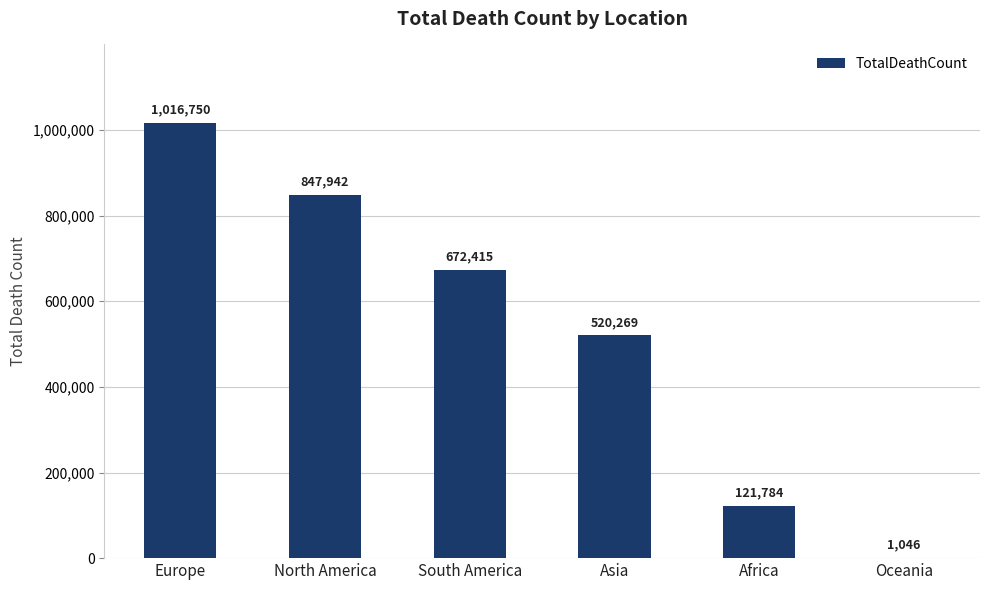

How many data points does each series have?

6